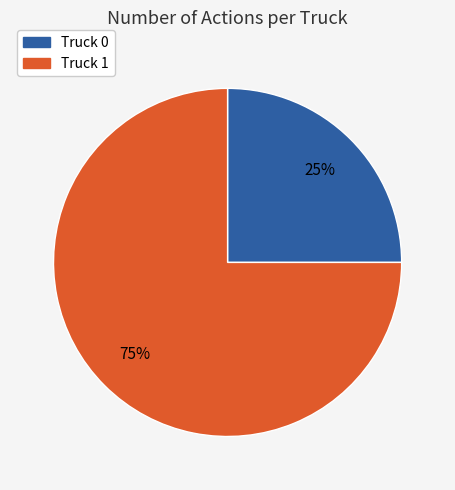

To the nearest percent, what is the difference between the Truck 0 and Truck 1 slice percentages?

50%